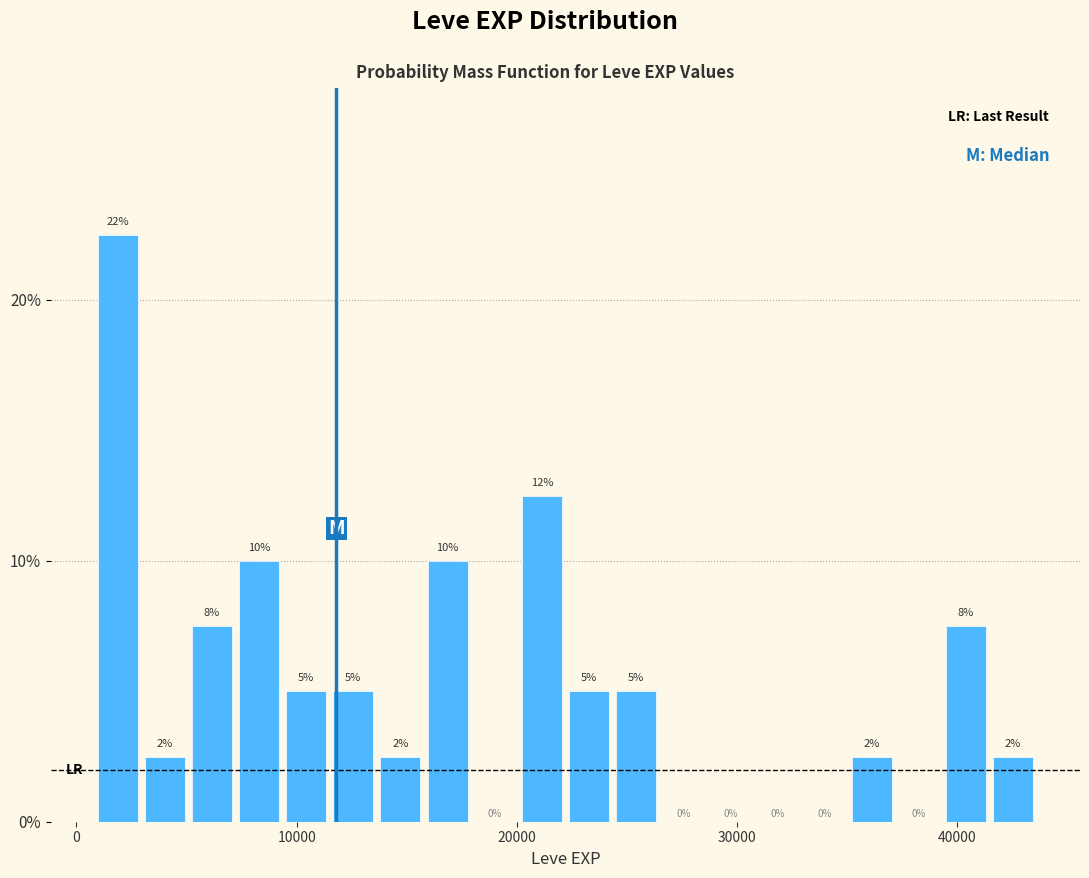

Read against the x-axis, roughly where is the centre of the tallest bar?

2000